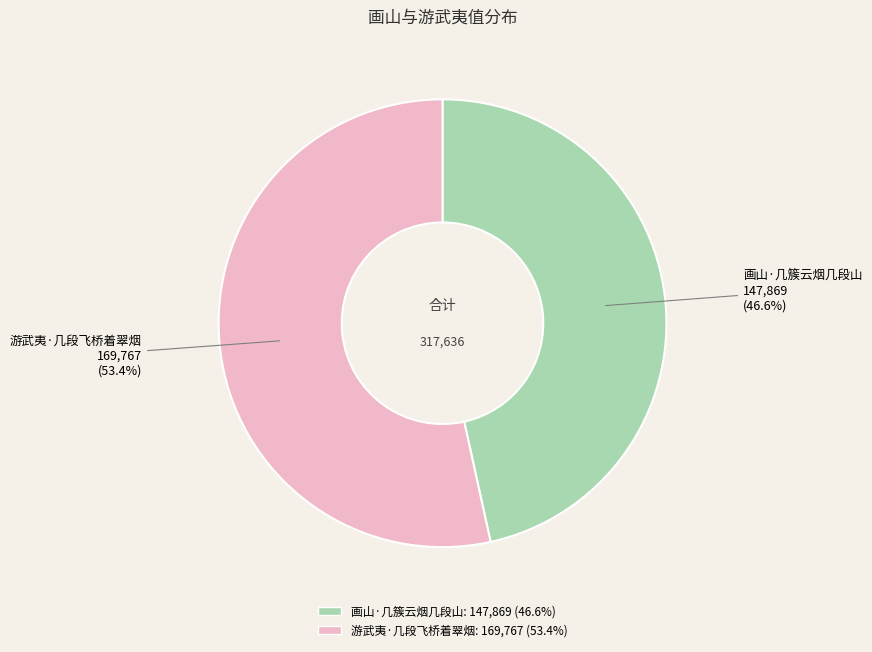

To the nearest percent, what is the average slice percentage?

50%